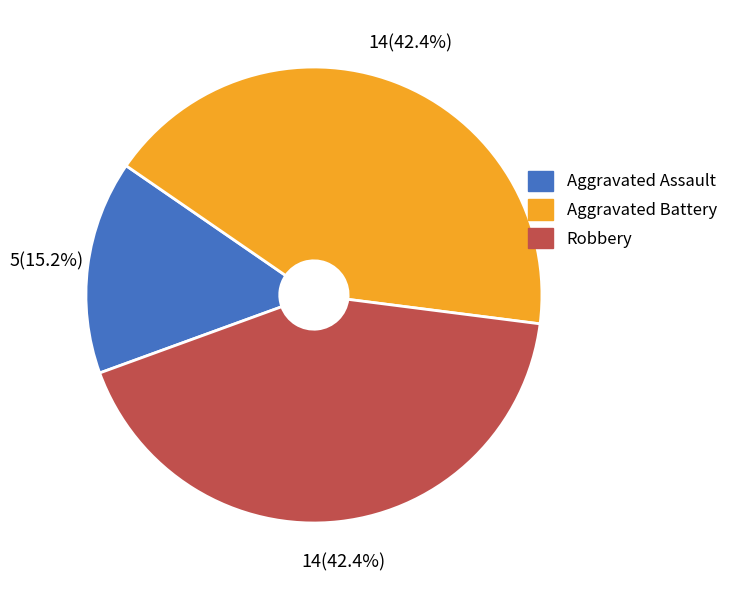

To the nearest percent, what is the difference between the Aggravated Assault and Aggravated Battery slice percentages?

27%